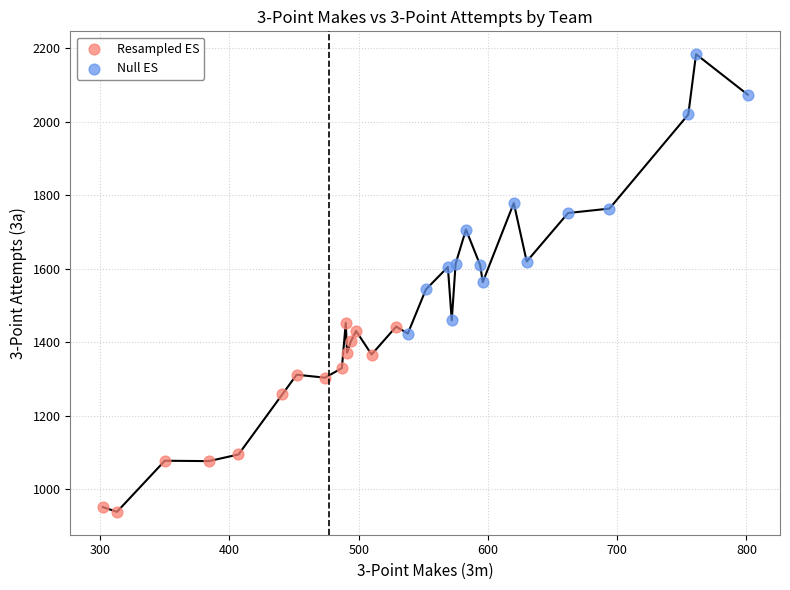

Which series has the largest Y range (max minus min)?

Null ES